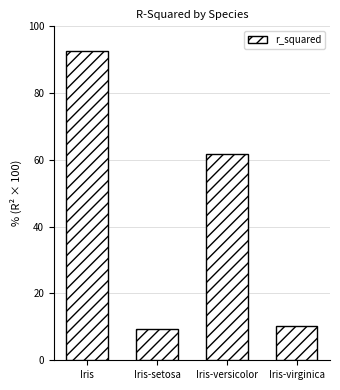

Does the chart contain any negative values?

No